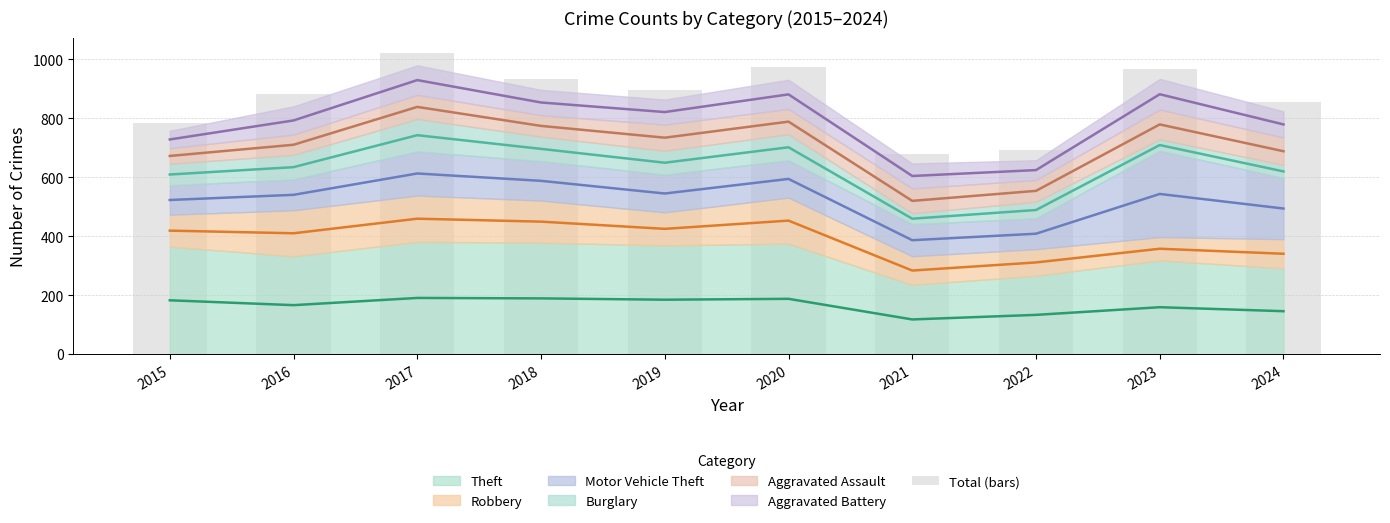

Read the value at 2017, to the nearest 5.

1025